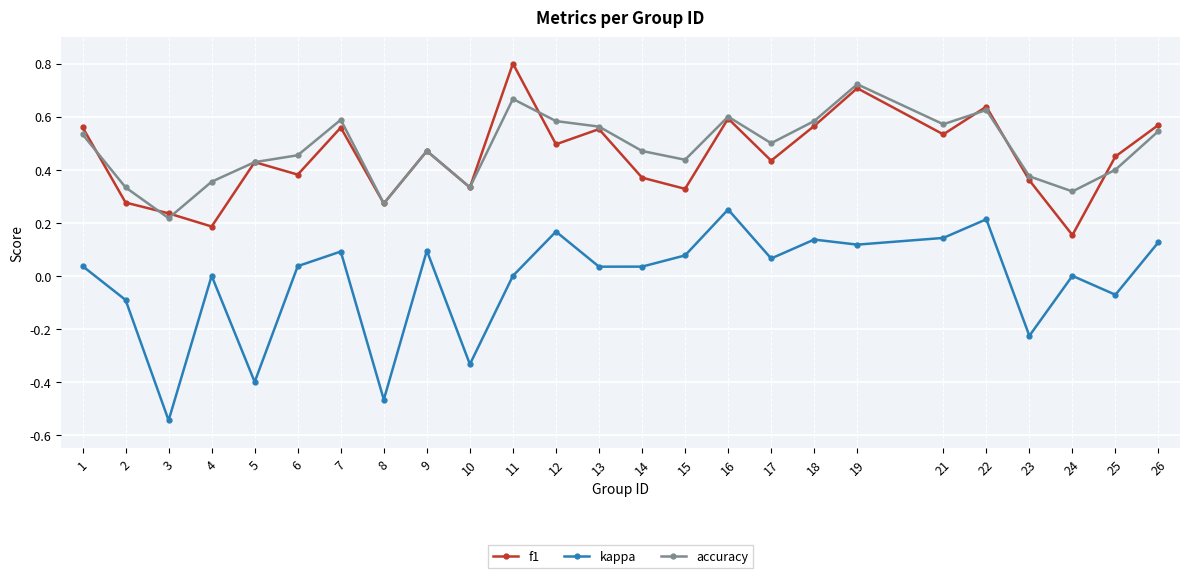

Which series has the largest range (max minus min)?

kappa